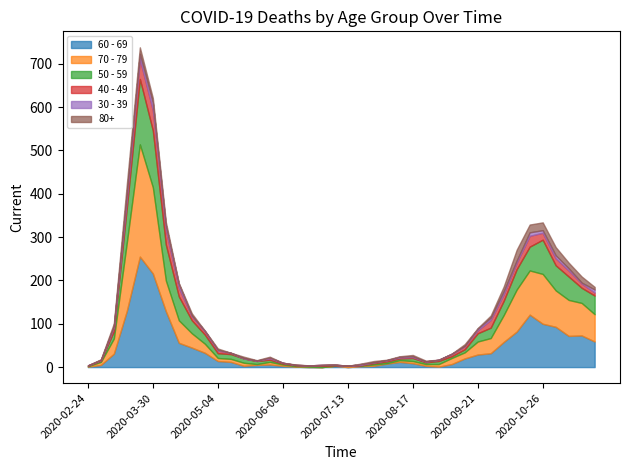

Between 2020-08-31 and 2020-07-13, which is larger?

2020-08-31